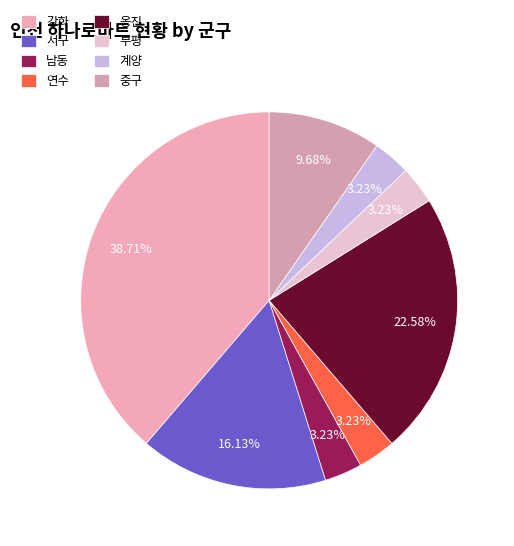

To the nearest percent, what portion does 계양 represent?

3%